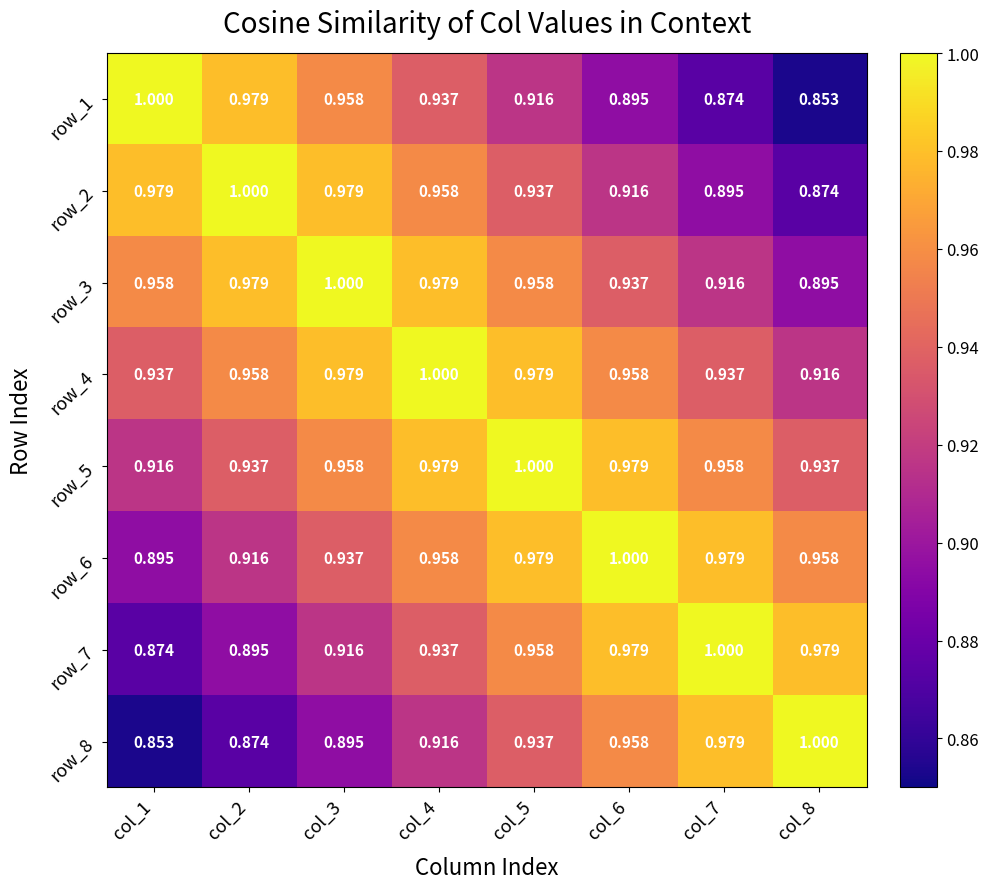

Is the value of row_4 at col_4 greater than the value of row_7 at col_3?

Yes